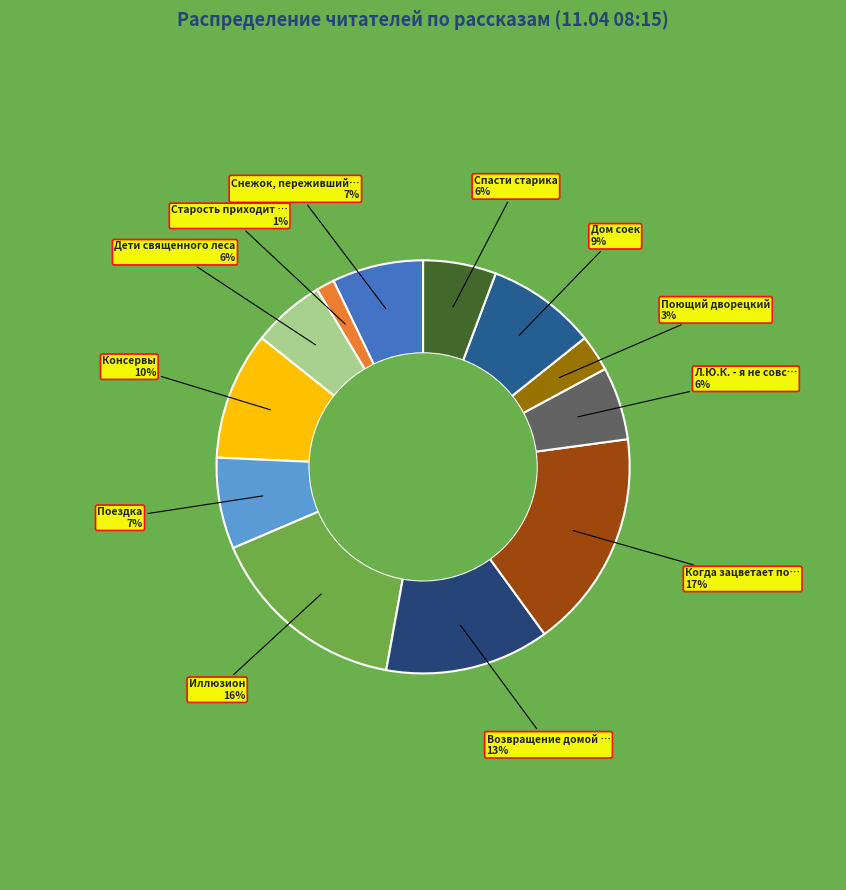

How many slices are in this pie chart?

12